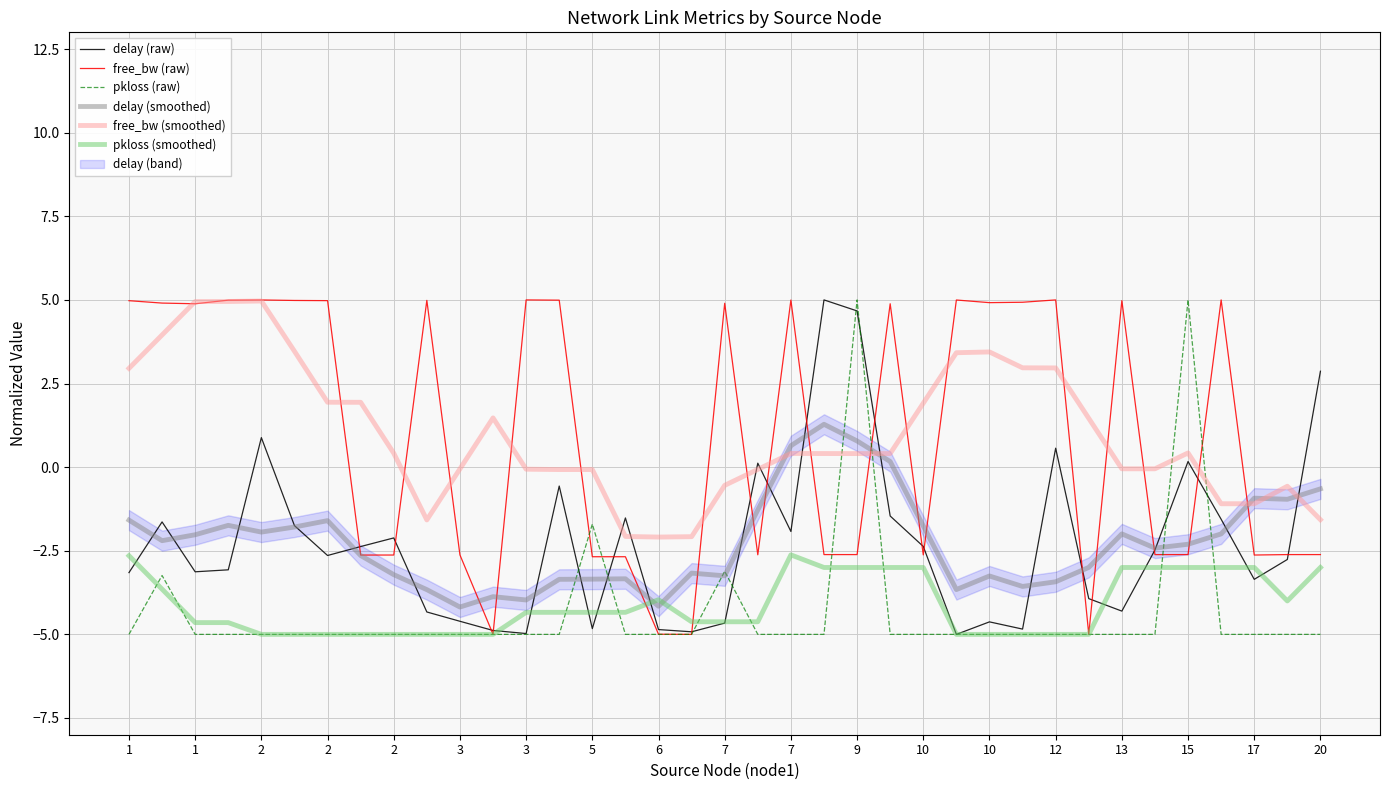

In free_bw (raw), how many points are lower than both neighbors (excluding endpoints)?

12